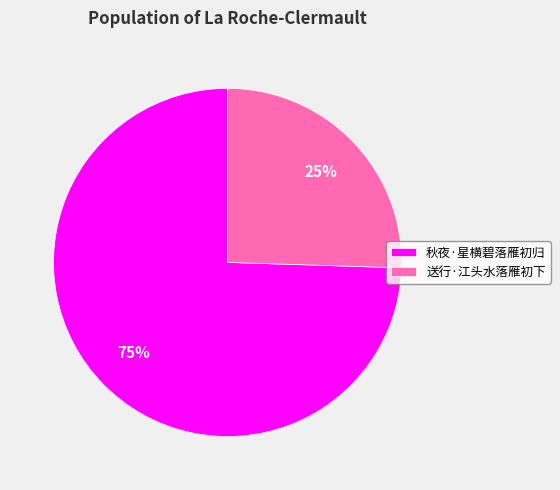

Which has a higher value, 送行·江头水落雁初下 or 秋夜·星横碧落雁初归?

秋夜·星横碧落雁初归